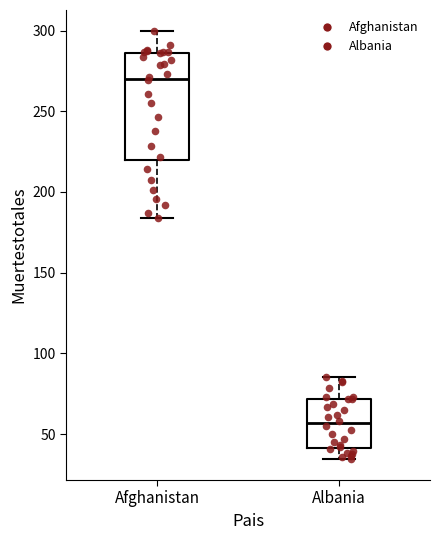

Reading left to right, transcribe this box plot: for each box, give where its median line is, the range the box spans, and where its two whiskers end, as read against the y-axis. The values are not printed on the chart, so give them approximately, as read against the axis.

Afghanistan: median 270, box 220 to 285, whiskers 185 to 300
Albania: median 55, box 40 to 70, whiskers 35 to 85